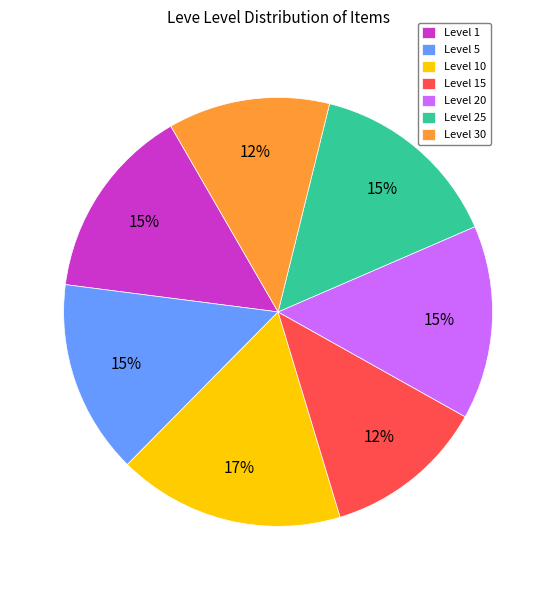

Approximately how many times larger is the value at Level 15 compared to Level 20?

0.8